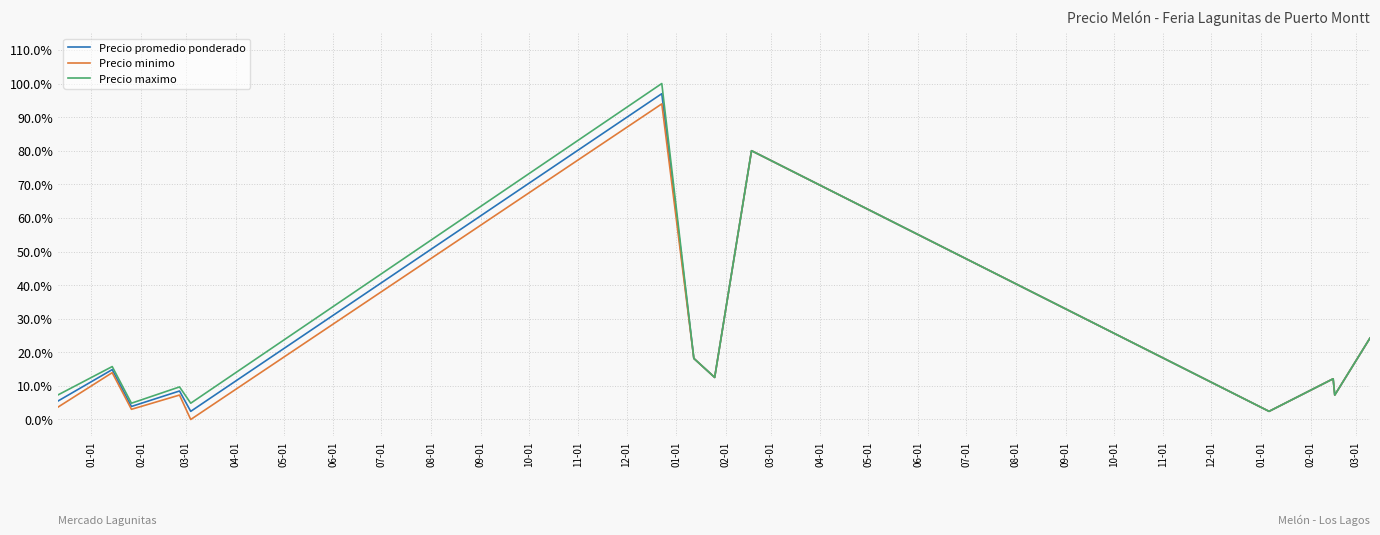

Is this an area chart (filled region under the line)?

No